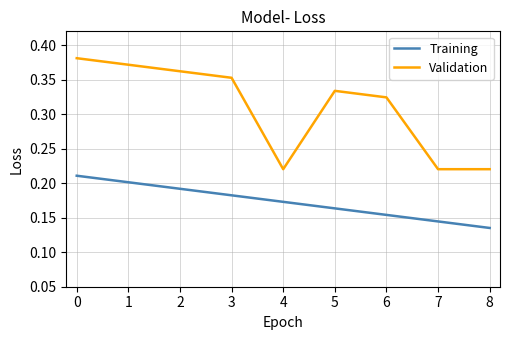

Does the chart have visible grid lines?

Yes